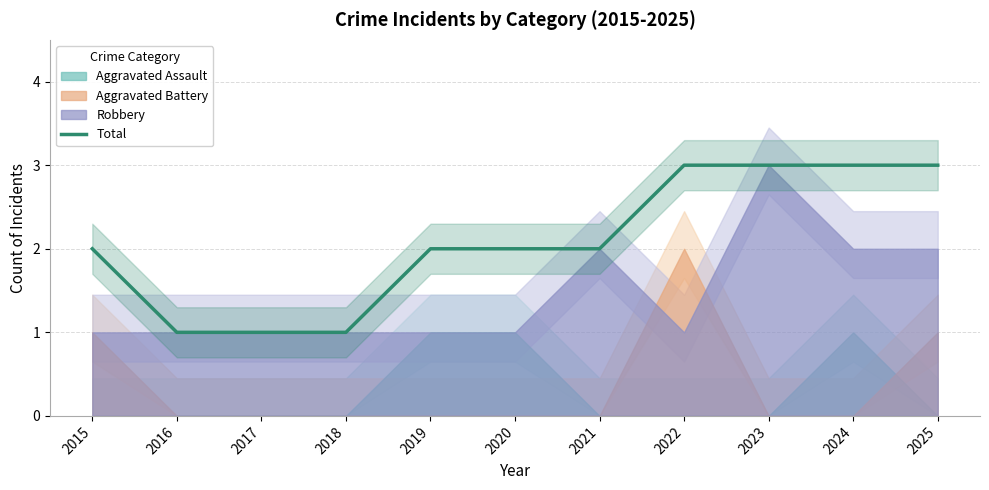

Rank the categories by value from highest to lowest.

2022, 2023, 2024, 2025, 2015, 2019, 2020, 2021, 2016, 2017, 2018